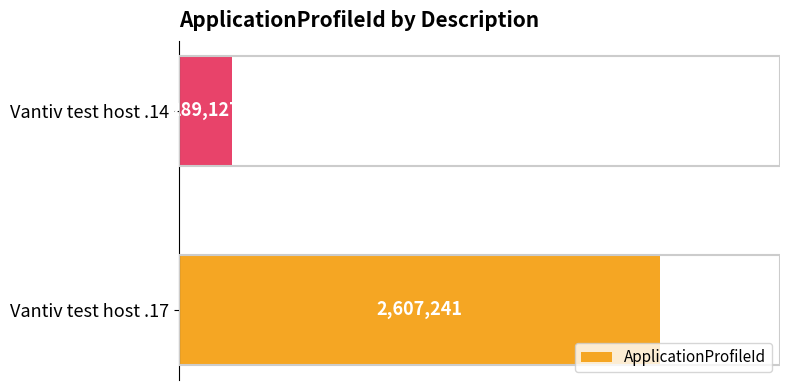

List the labels in order of value, largest first.

Vantiv test host .17, Vantiv test host .14